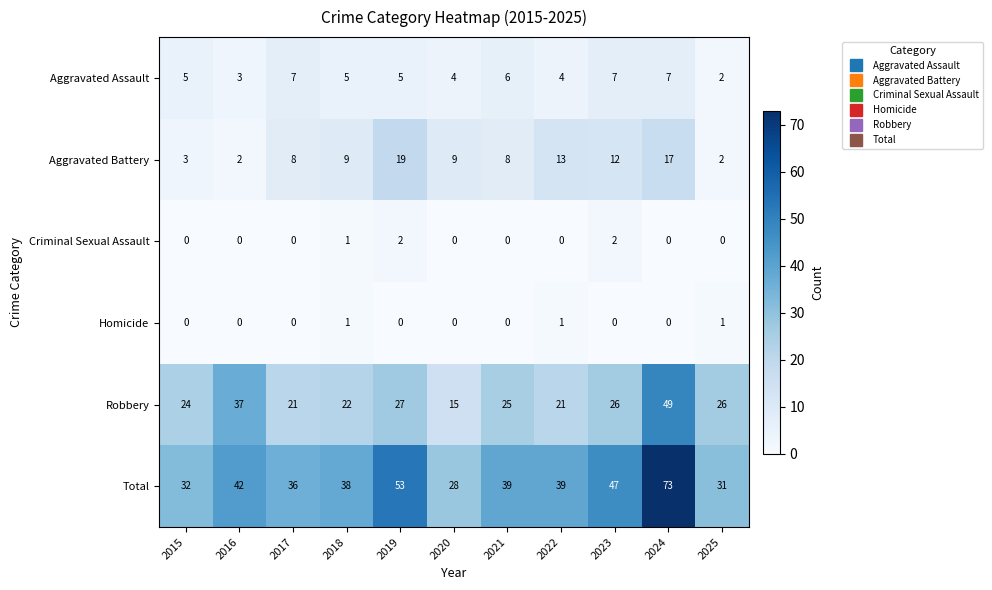

What is the total value across all series at 2025?

62